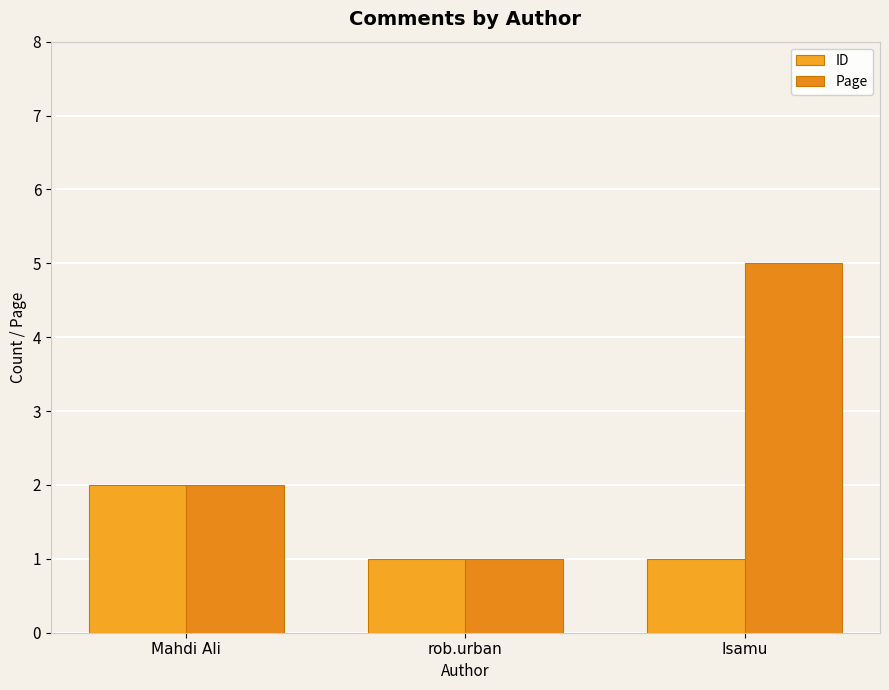

What is the difference between the second highest and minimum values in the Page series?

1